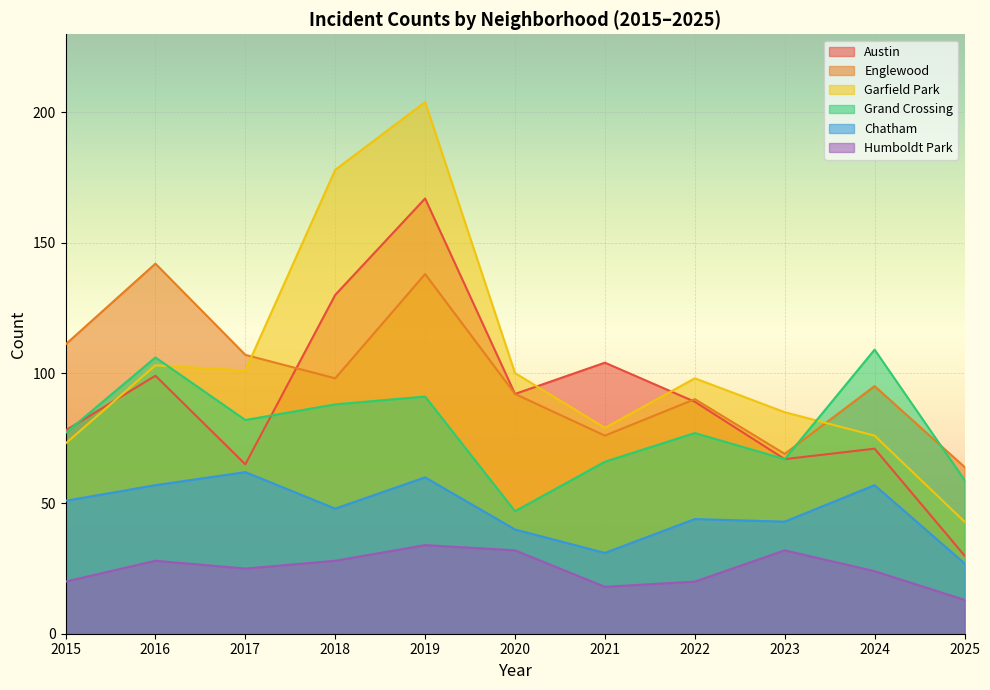

Rank the series by their maximum value, from lowest to highest.

Humboldt Park, Chatham, Grand Crossing, Englewood, Austin, Garfield Park